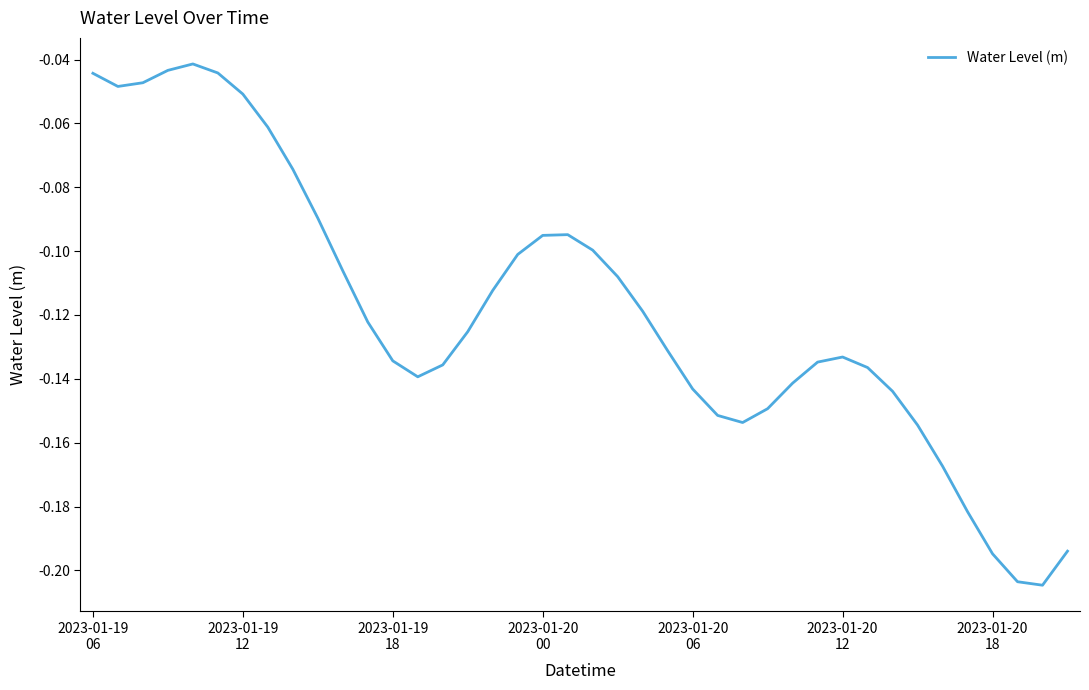

Reading left to right, list all the values displayed in this chart.

-0.0	-0.0	-0.0	-0.0	-0.0	-0.0	-0.1	-0.1	-0.1	-0.1	-0.1	-0.1	-0.1	-0.1	-0.1	-0.1	-0.1	-0.1	-0.1	-0.1	-0.1	-0.1	-0.1	-0.1	-0.1	-0.2	-0.2	-0.1	-0.1	-0.1	-0.1	-0.1	-0.1	-0.2	-0.2	-0.2	-0.2	-0.2	-0.2	-0.2